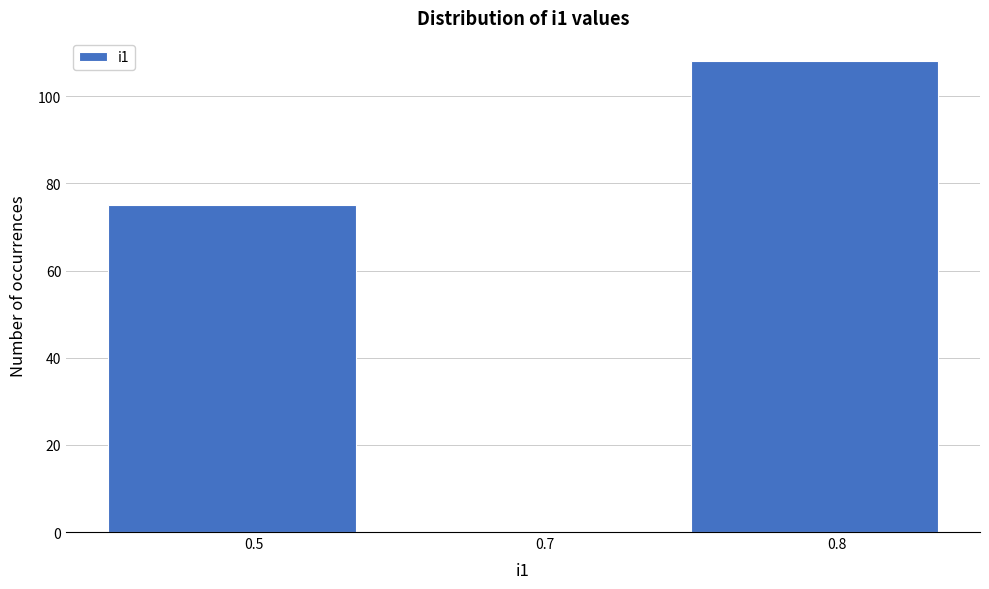

Reading left to right, transcribe all the data shown in this chart.

0.5=75	0.7=0	0.8=108